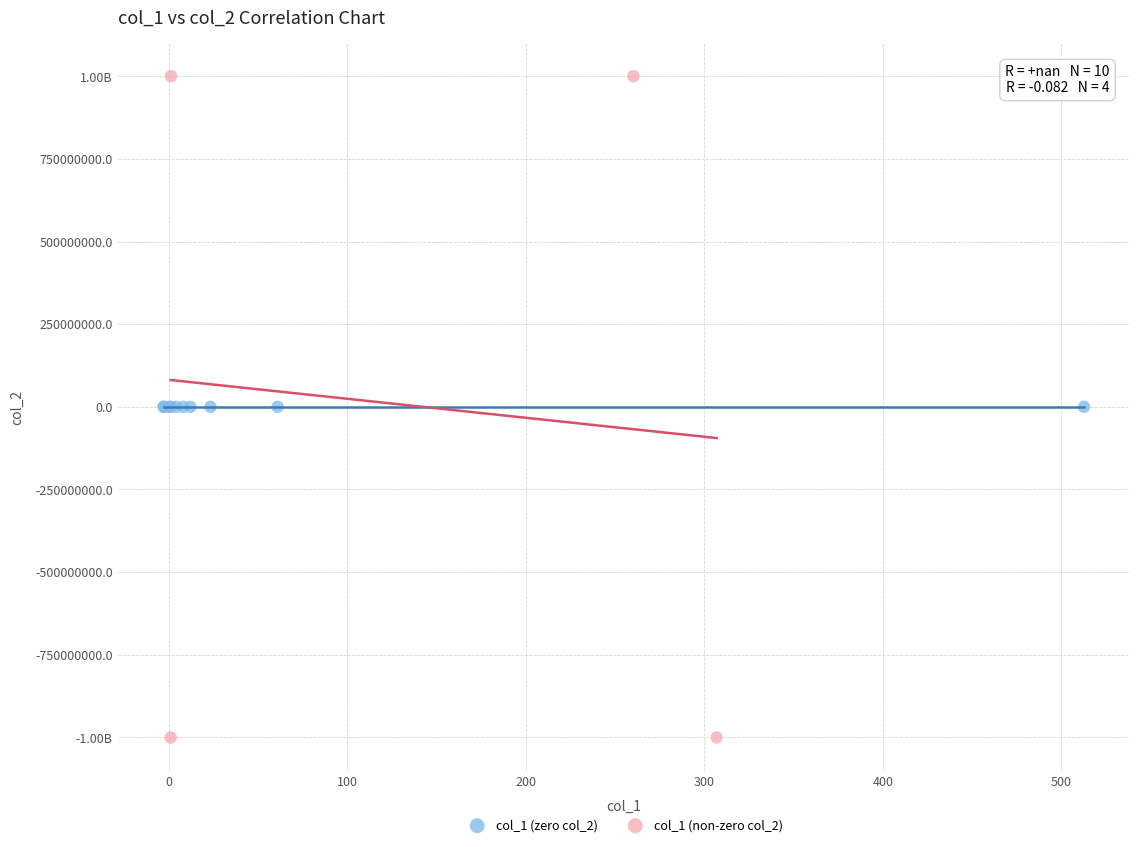

What are all the series names shown in the legend?

col_1 (zero col_2), col_1 (non-zero col_2)